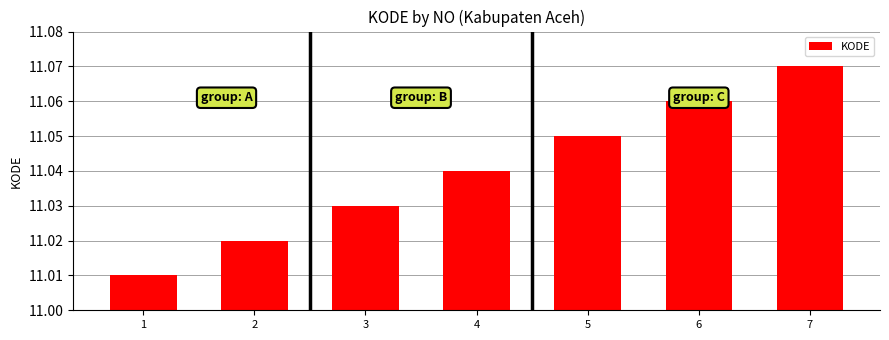

Rank the categories by value from lowest to highest.

1, 2, 3, 4, 5, 6, 7